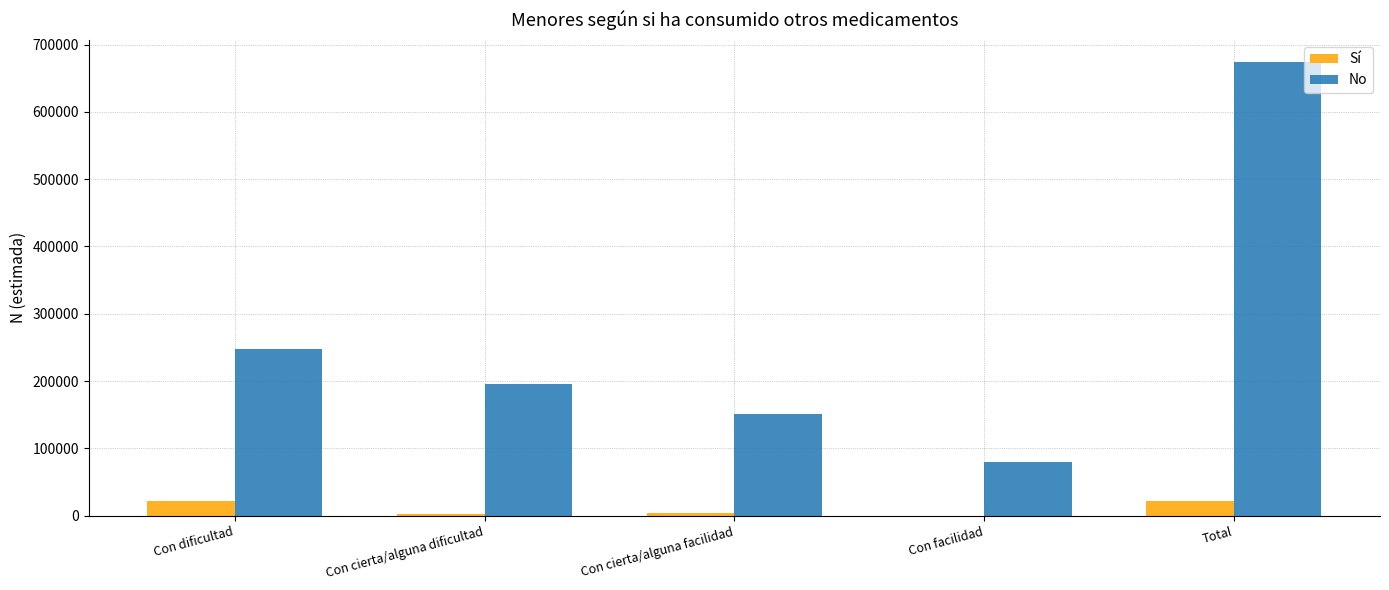

Which label corresponds to the largest value in the chart?

Total